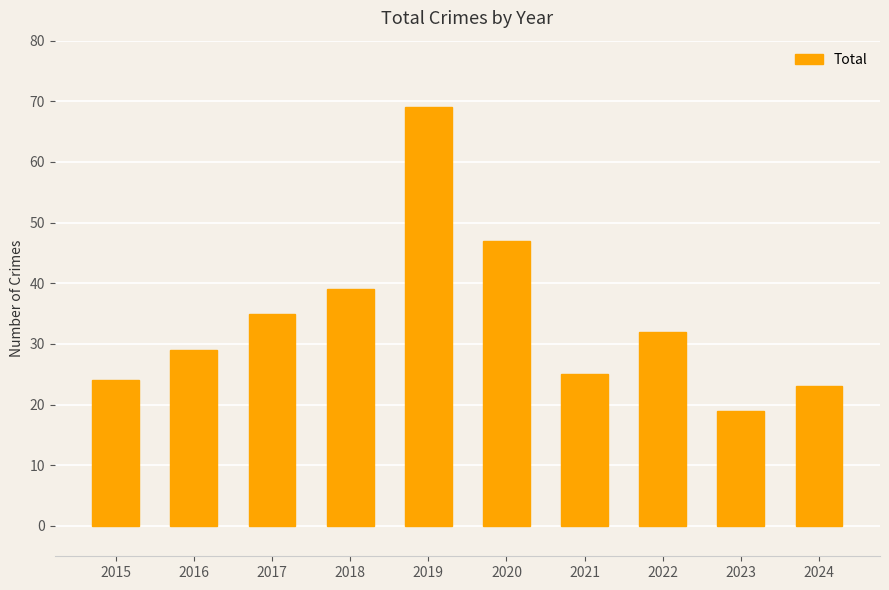

What is the change in value from 2019 to 2021?

-44